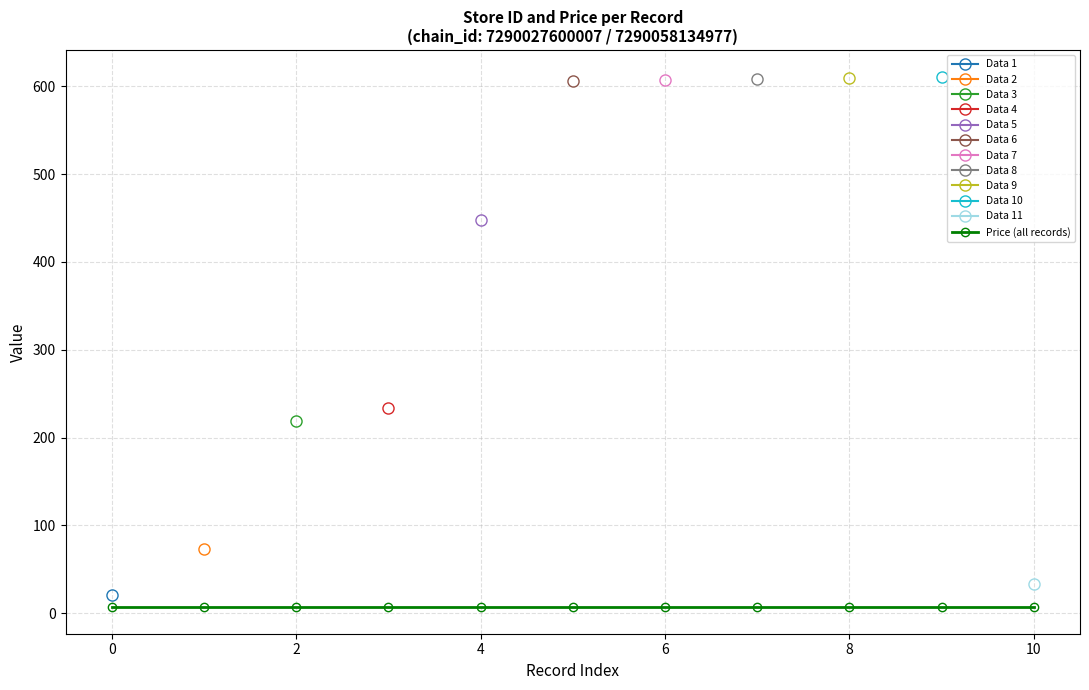

Reading left to right, transcribe all the data shown in this chart.

store_id: 21.0	73.0	219.0	234.0	448.0	606.0	607.0	608.0	609.0	611.0	33.0
price: 6.9	6.9	6.9	6.9	6.9	6.9	6.9	6.9	6.9	6.9	6.9